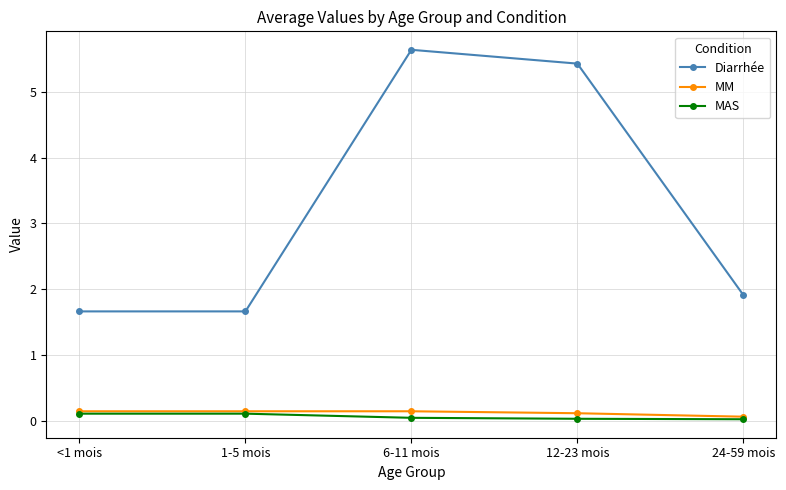

Does the chart have visible grid lines?

Yes